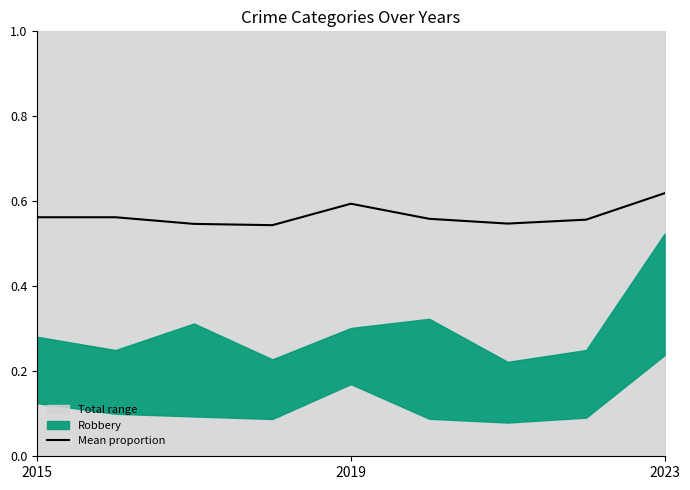

What is the label of the 9th point from the right?

2015